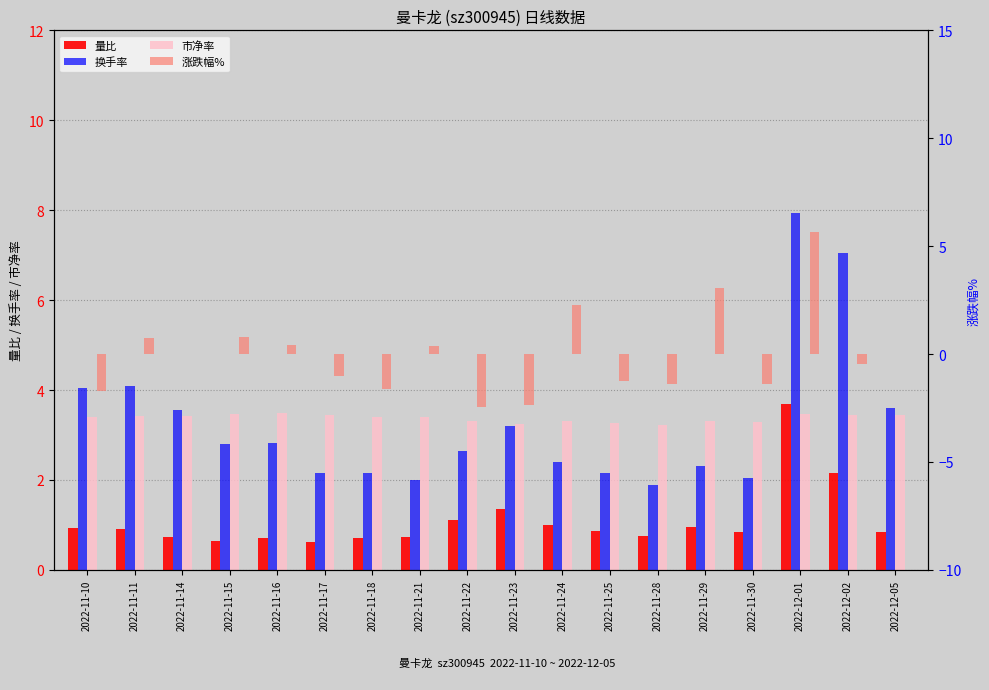

What is the difference between the highest and lowest values at 2022-11-14?

3.6